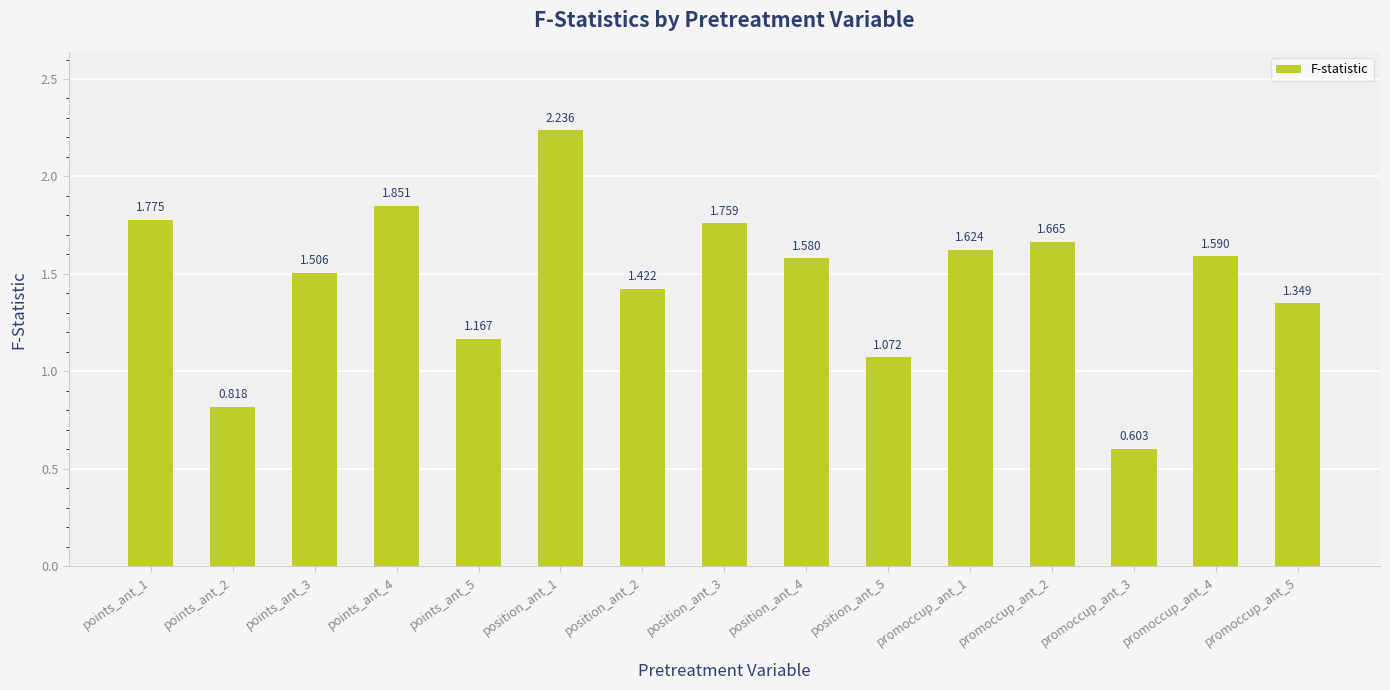

At which label is the value closest to 1?

position_ant_5